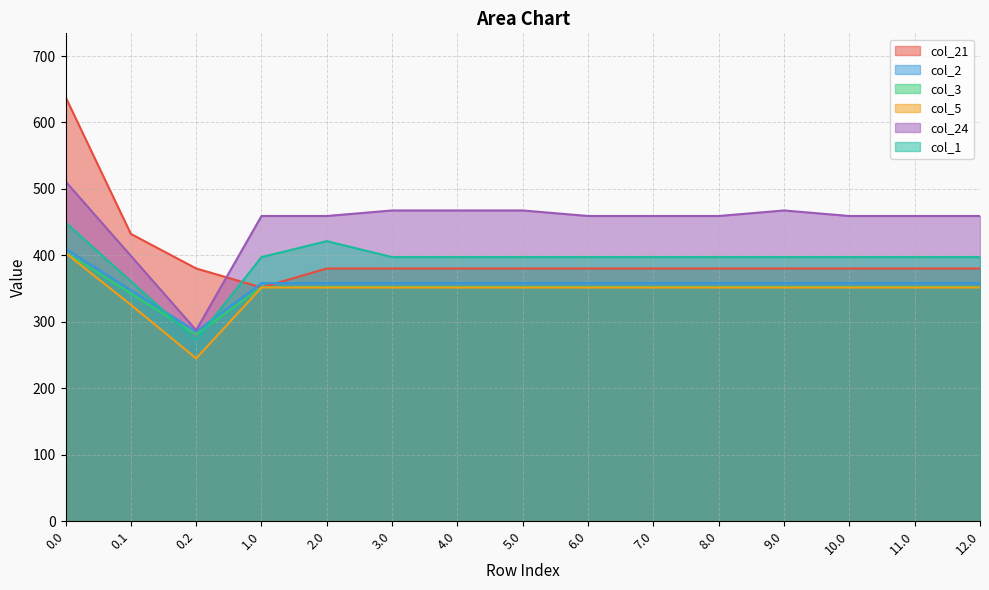

What is the total value across all series at 10.0?

2299.6